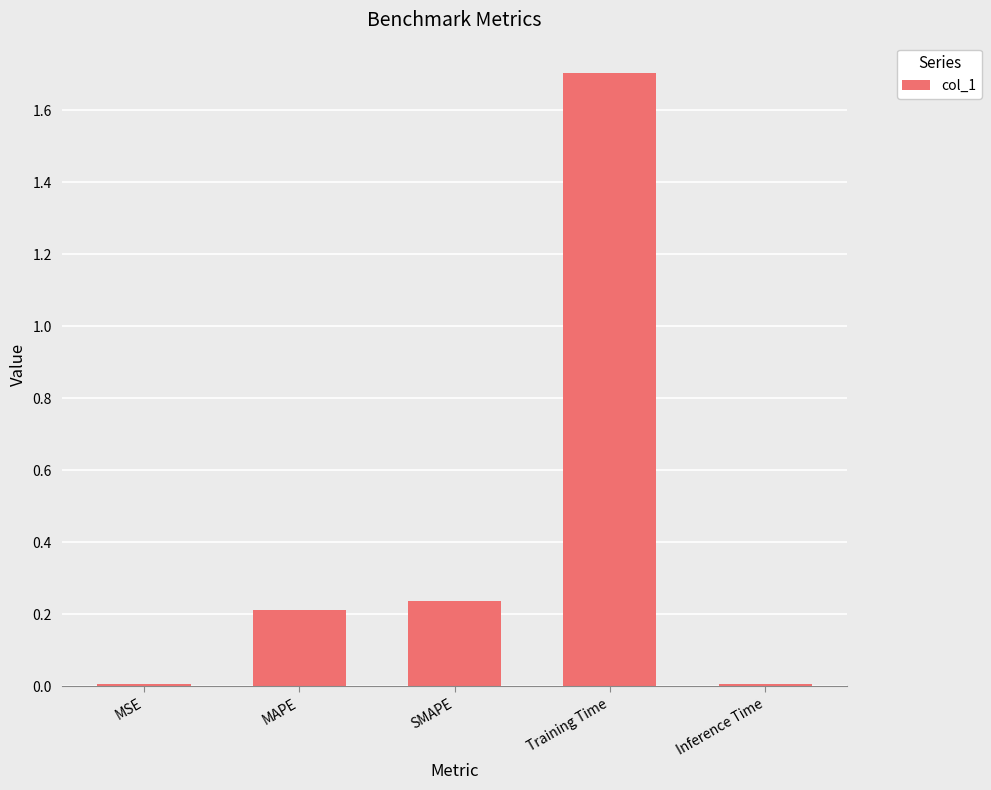

What is the difference between the maximum and minimum values?

1.7